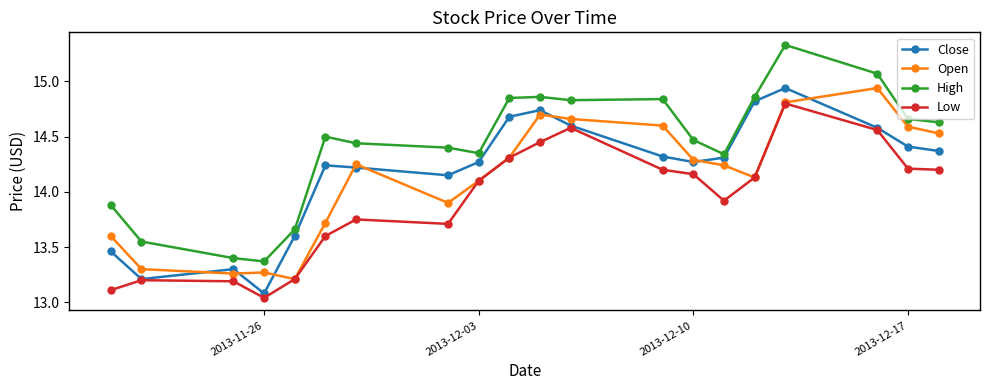

True or false: Close has more than 2 interior local peaks.

True